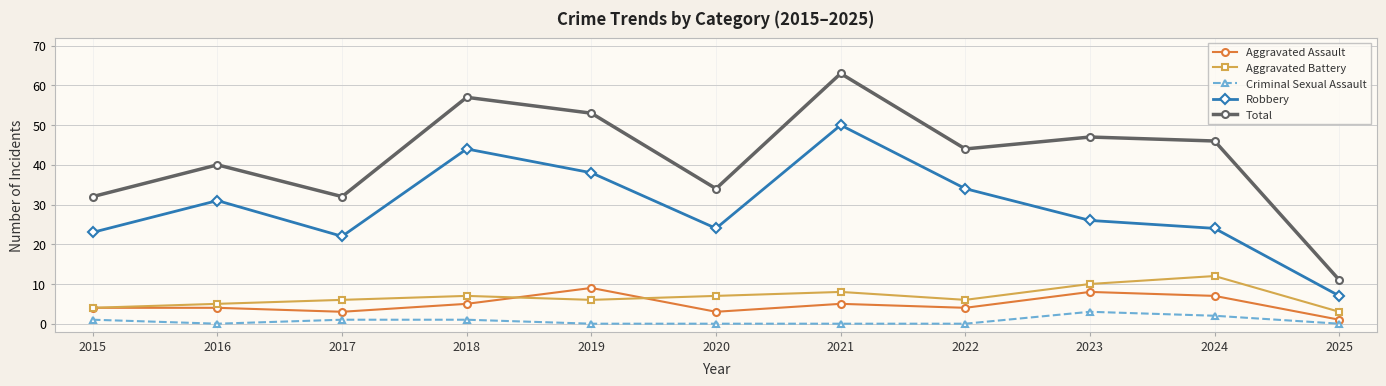

What is the average value of the Aggravated Assault series?

5